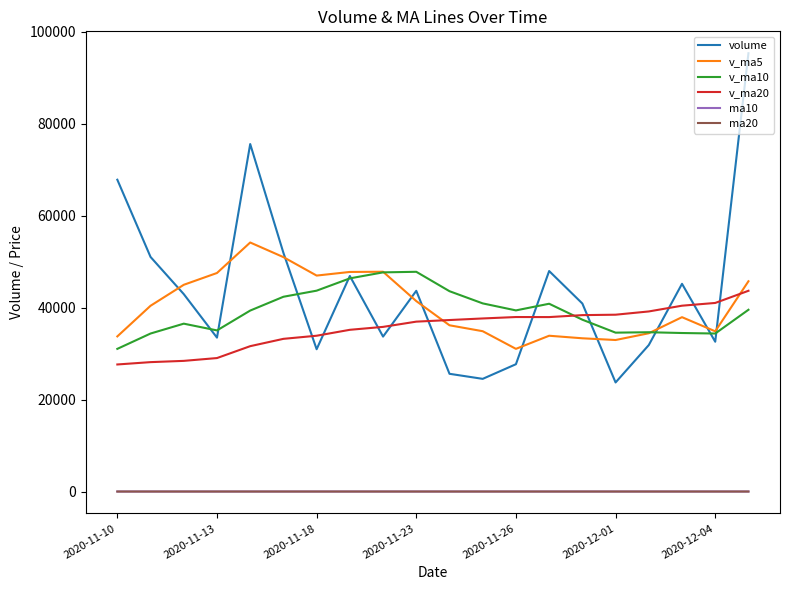

What is the average value of the v_ma5 series?

40569.0